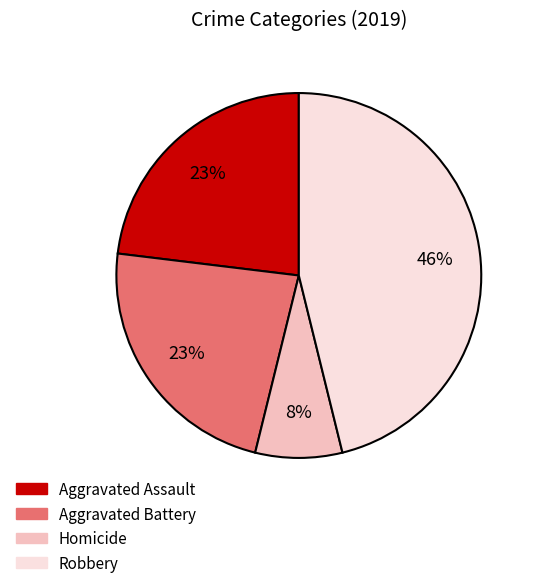

Does any single category account for the majority?

No